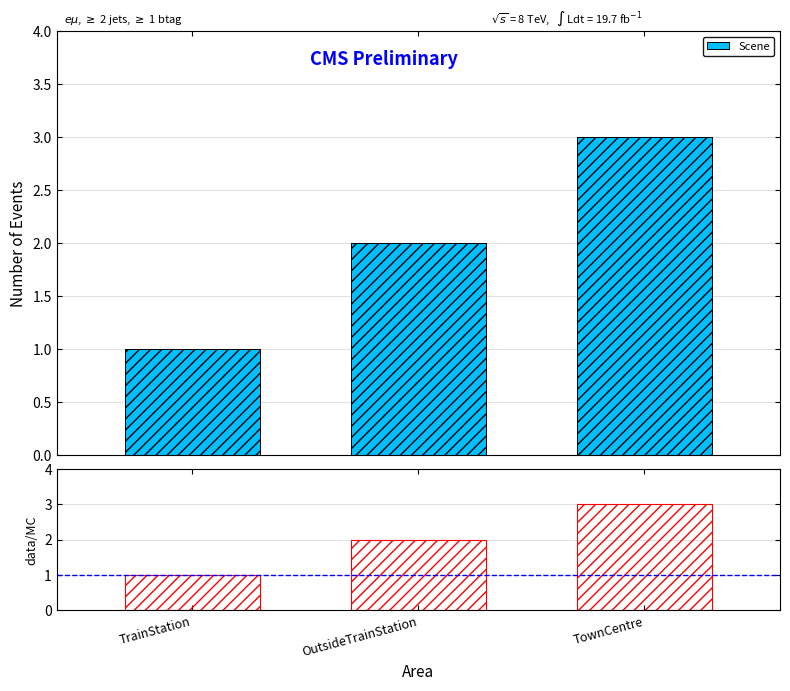

Which series has the largest total across all categories?

Scene